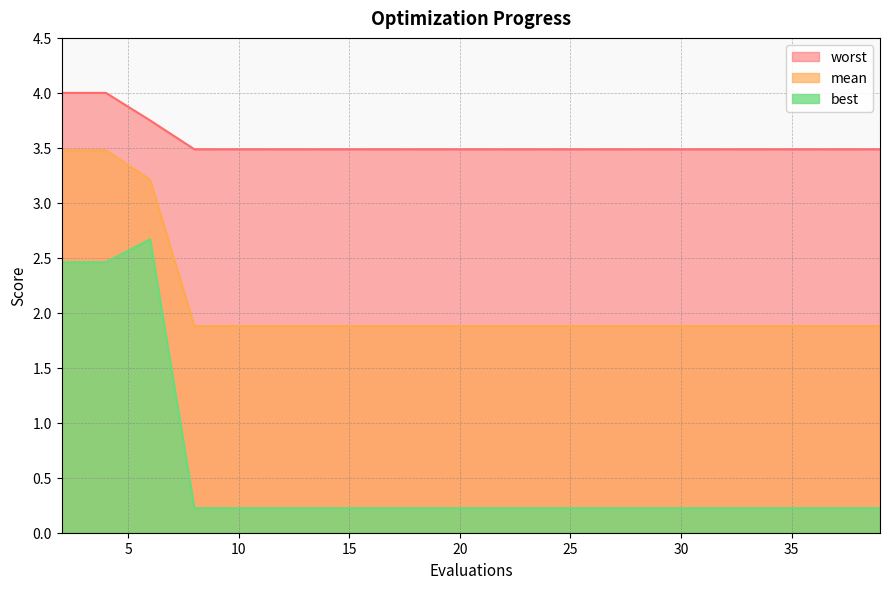

List the series in order of their peak value, highest first.

worst, mean, best